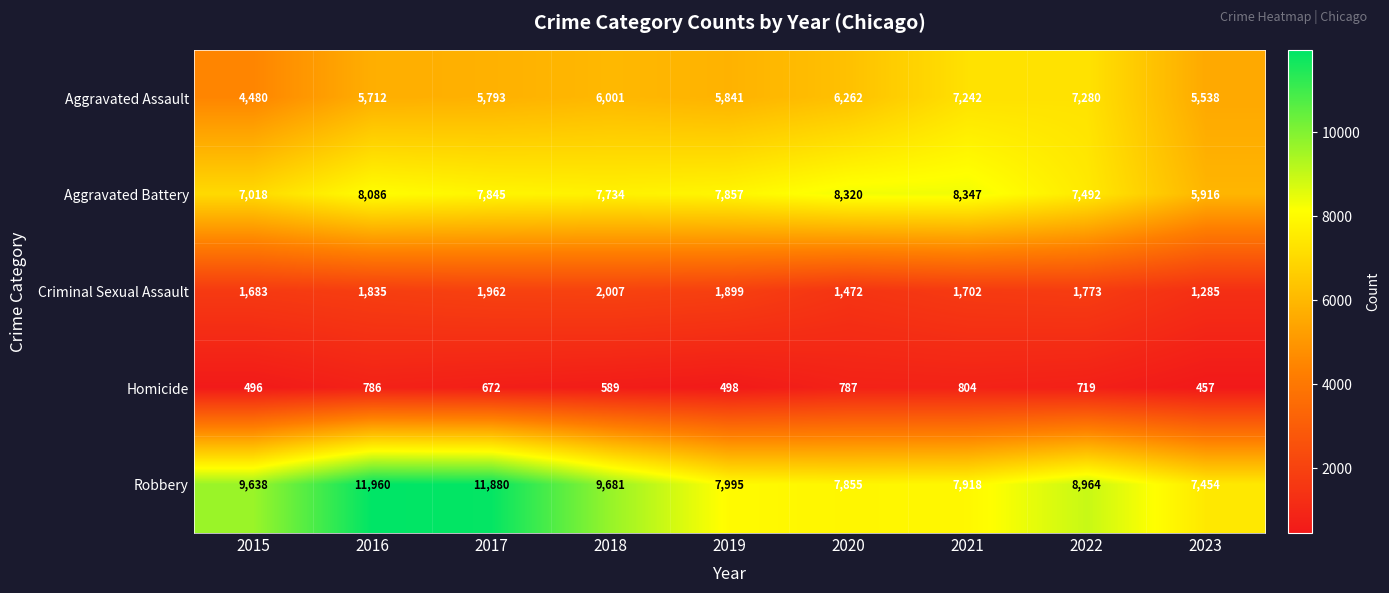

What is the greatest value displayed?

11960